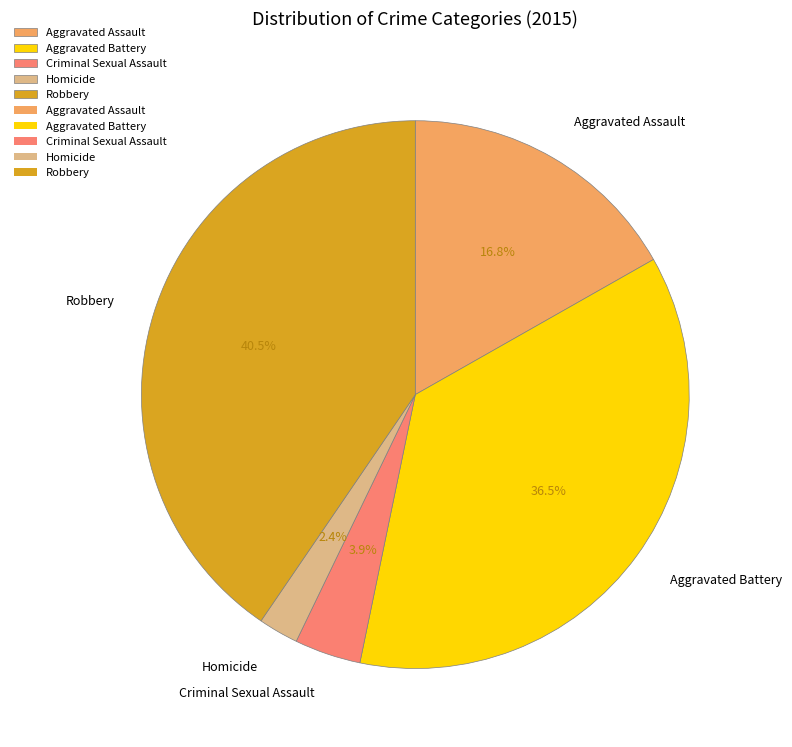

Rank the categories by value from highest to lowest.

Robbery, Aggravated Battery, Aggravated Assault, Criminal Sexual Assault, Homicide